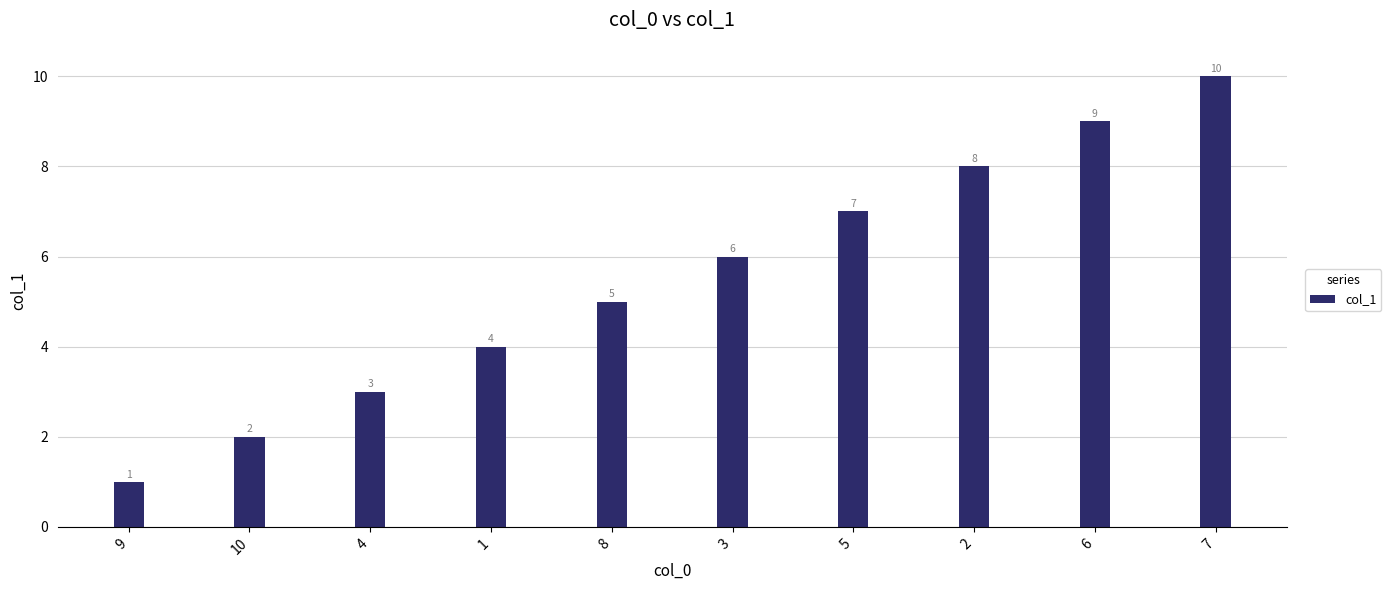

What value does the data have at 6?

9